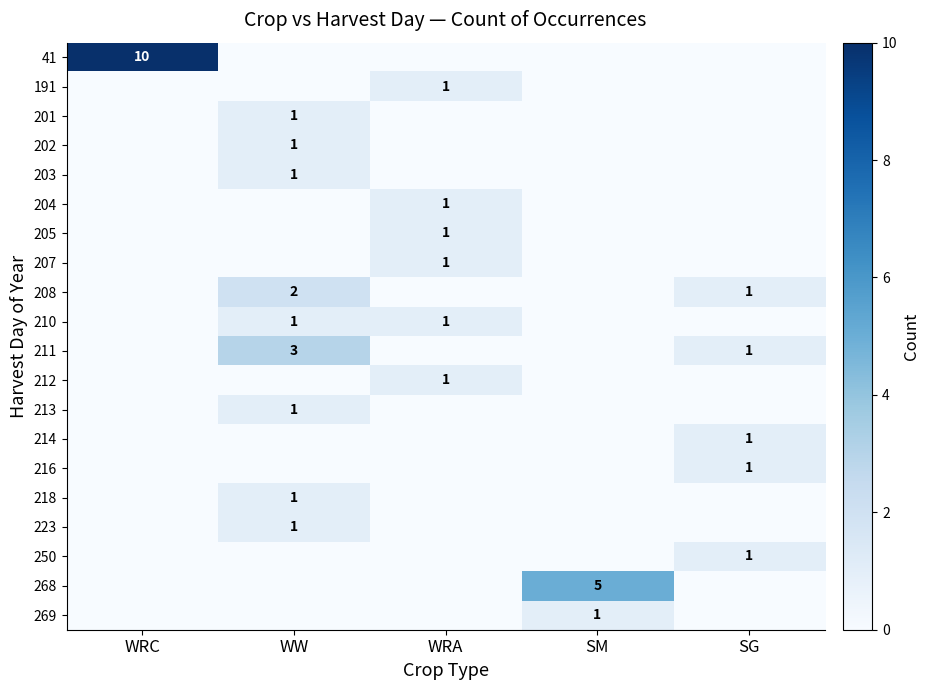

Is it true that 210 equals 1 at WW?

True